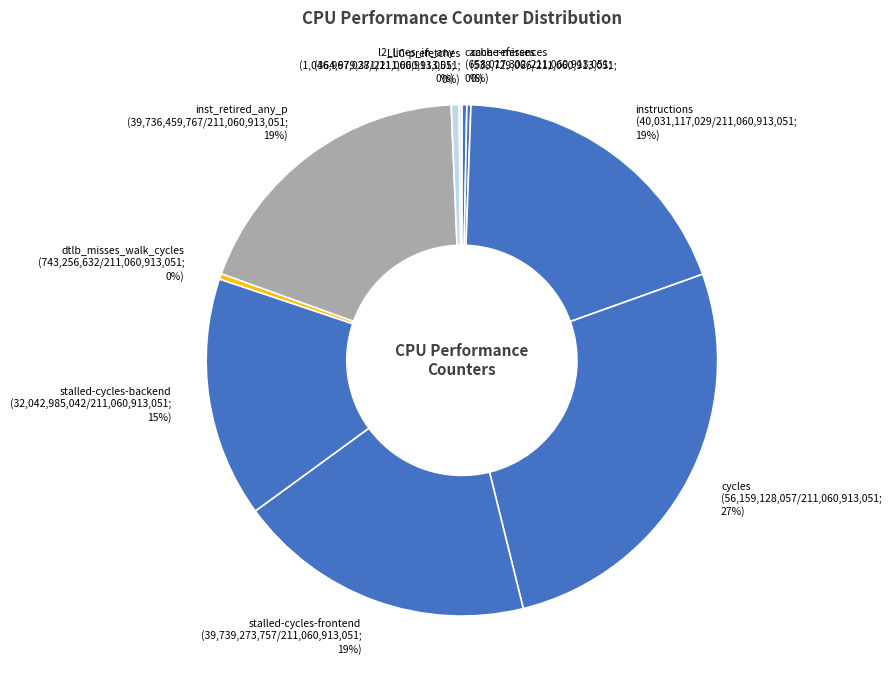

Which has a higher value, cache-references or stalled-cycles-frontend?

stalled-cycles-frontend